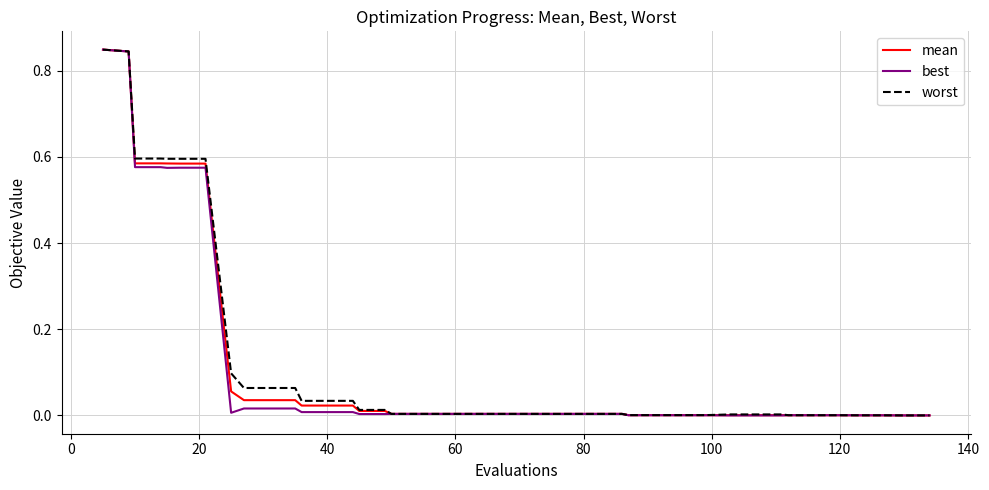

What are all the series names shown in the legend?

mean, best, worst